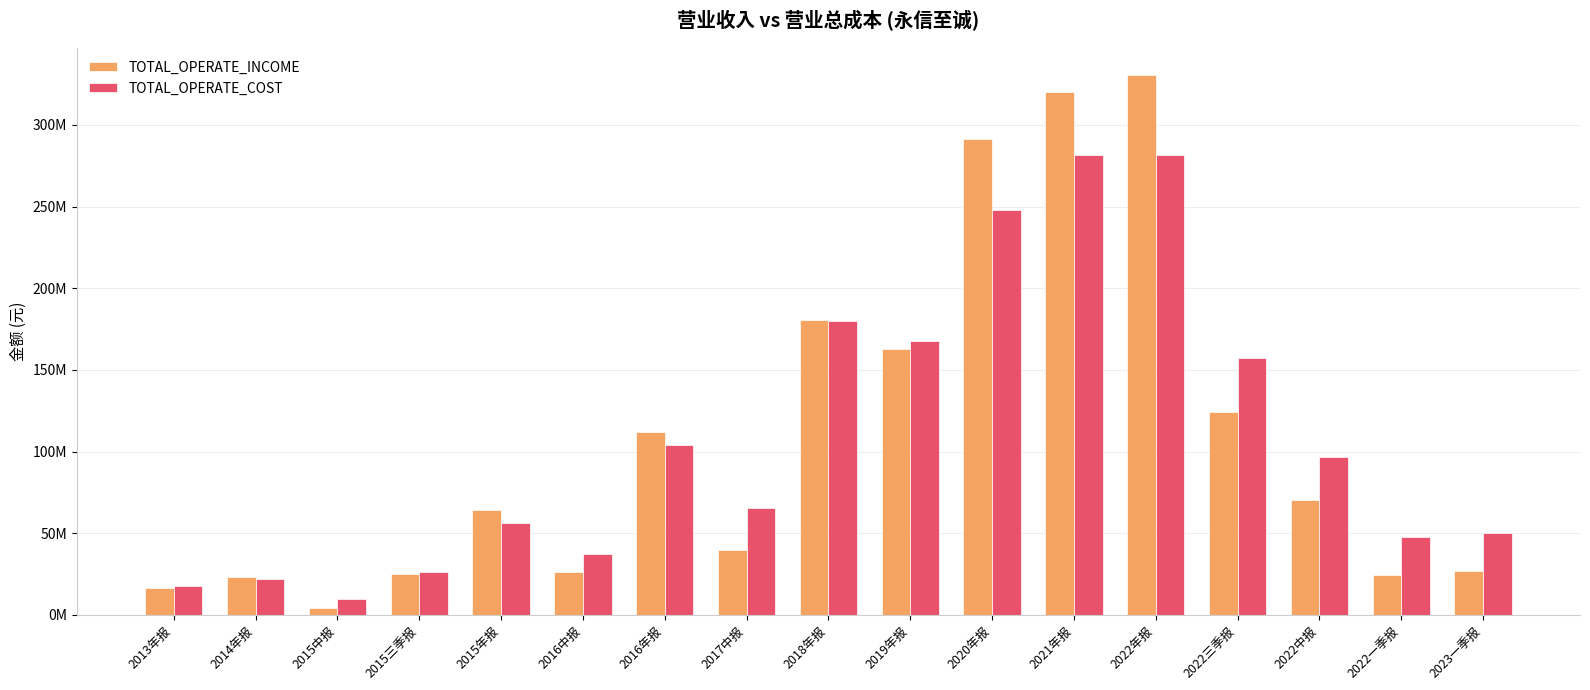

Does the chart contain stacked bars?

No